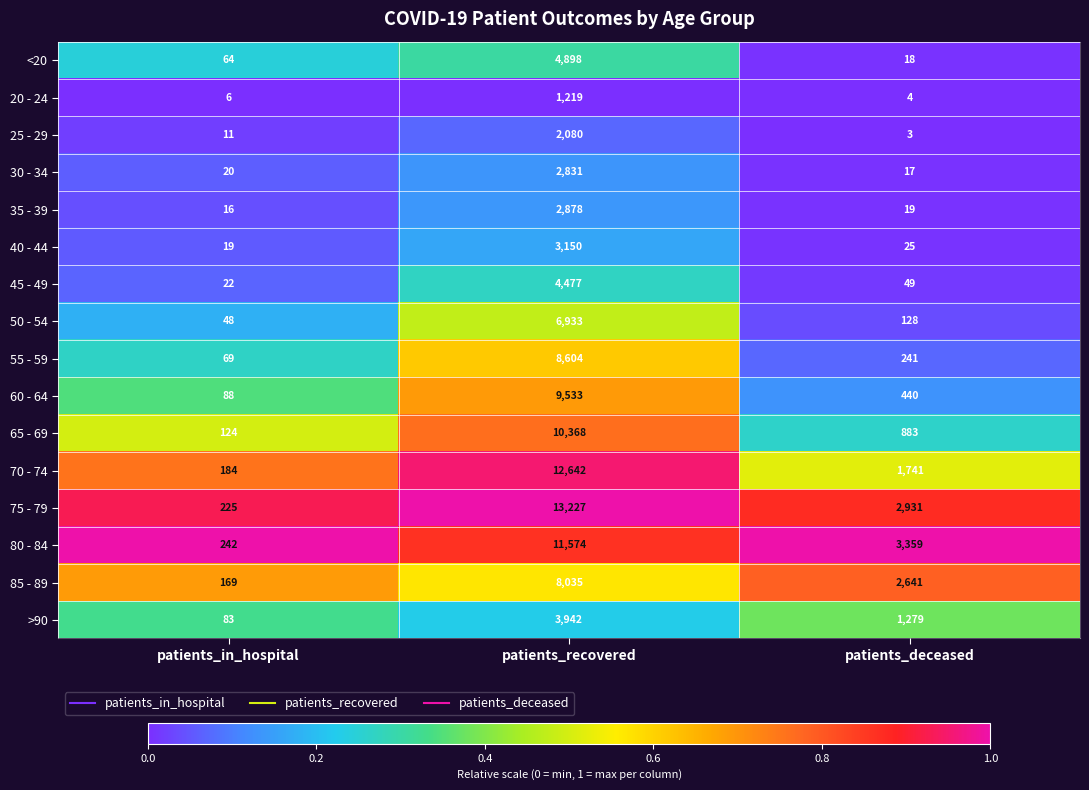

Which series has the largest range (max minus min)?

75 - 79